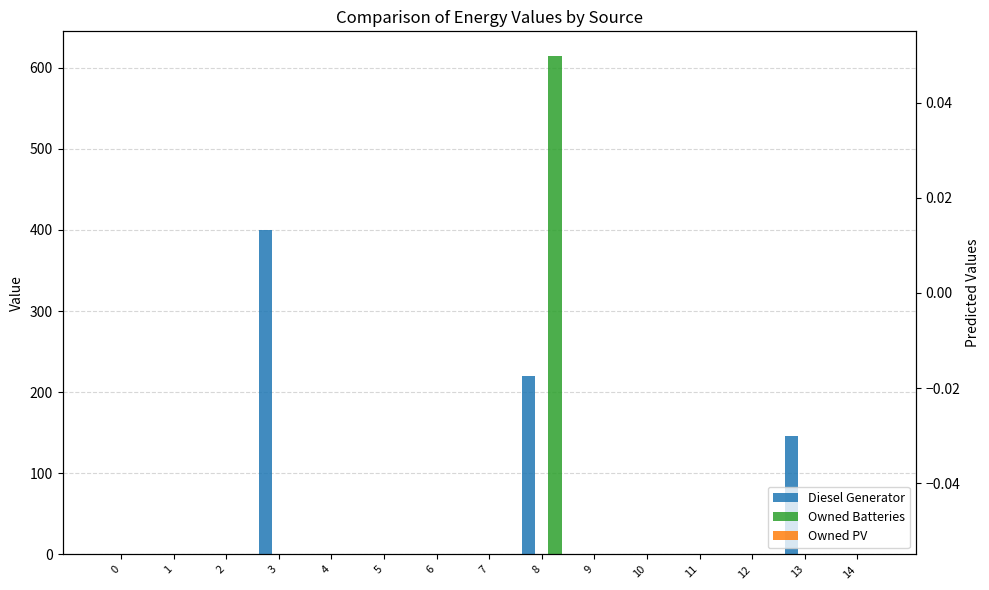

True or false: Owned PV has a value of 0.0 at 8.

True